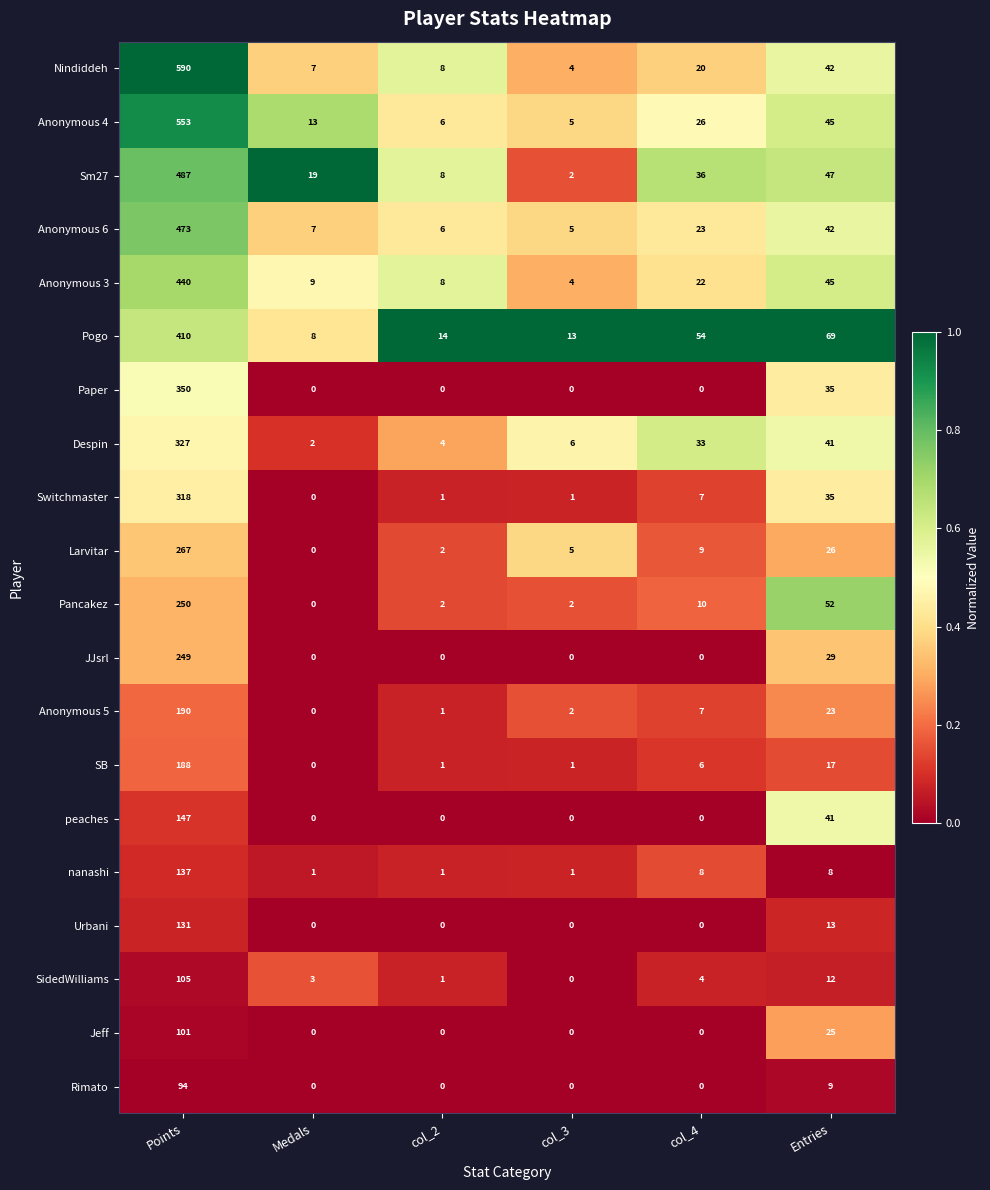

List the series in order of their peak value, highest first.

Nindiddeh, Anonymous 4, Sm27, Anonymous 6, Anonymous 3, Pogo, Paper, Despin, Switchmaster, Larvitar, Pancakez, JJsrl, Anonymous 5, SB, peaches, nanashi, Urbani, SidedWilliams, Jeff, Rimato